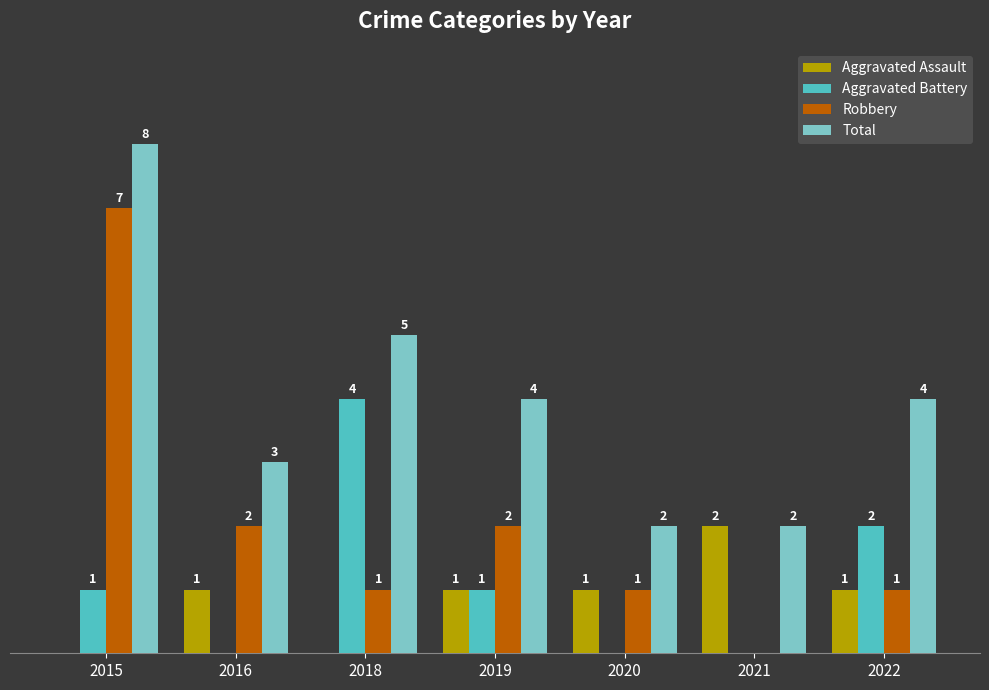

Between 2019 and 2020, which series saw the biggest shift?

Total